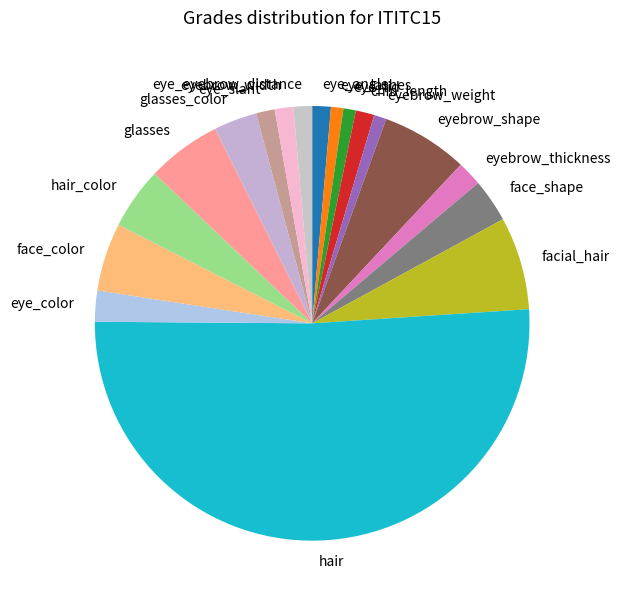

The glasses slice represents 13% of the pie. True or false?

False